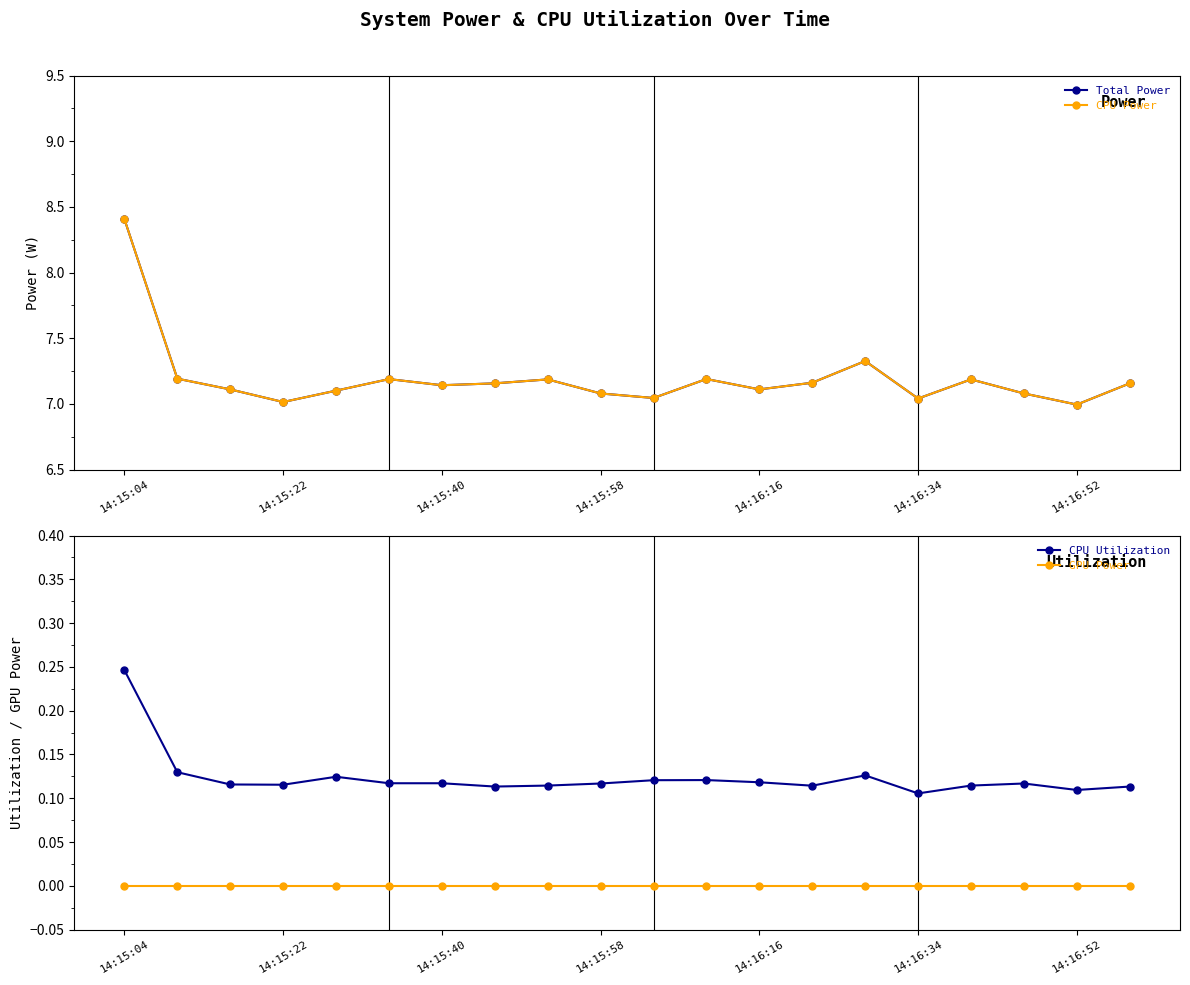

Which series has the widest spread of values?

Total Power